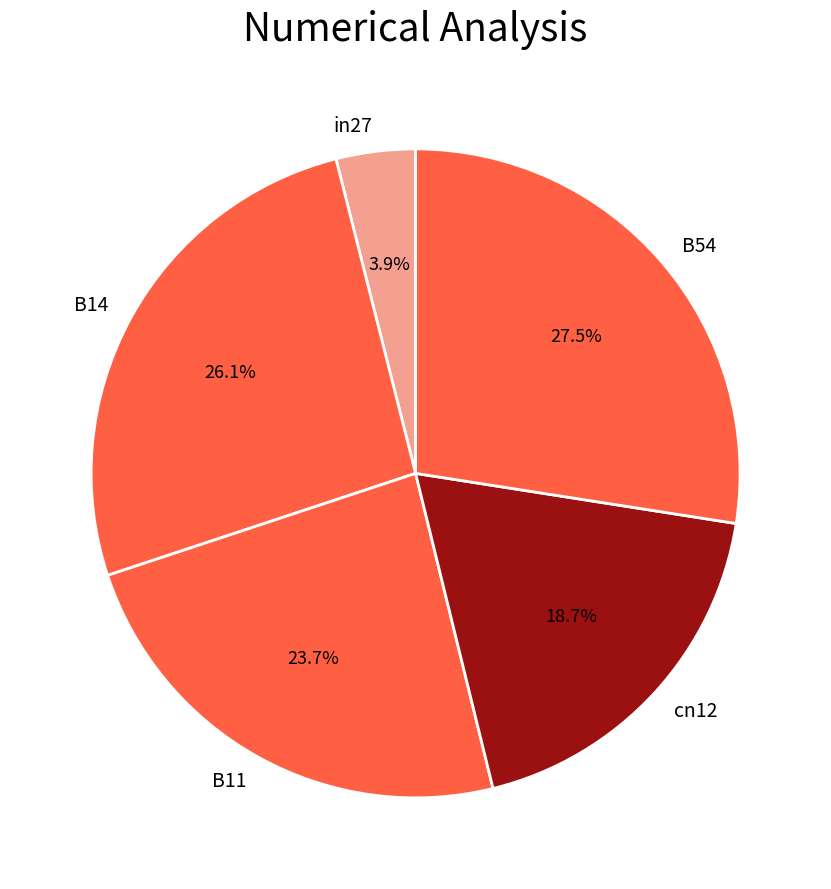

True or false: B54 accounts for 21% of the total.

False